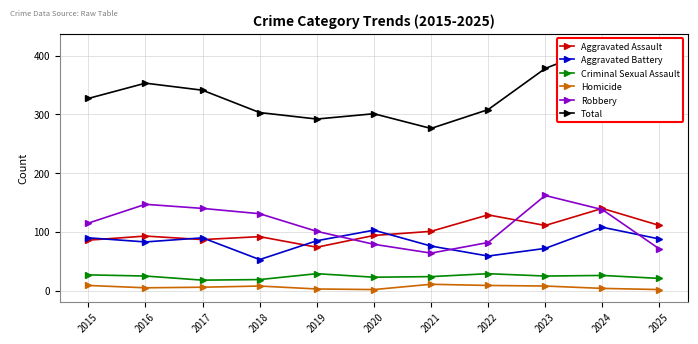

True or false: Homicide and Robbery cross at least once.

False